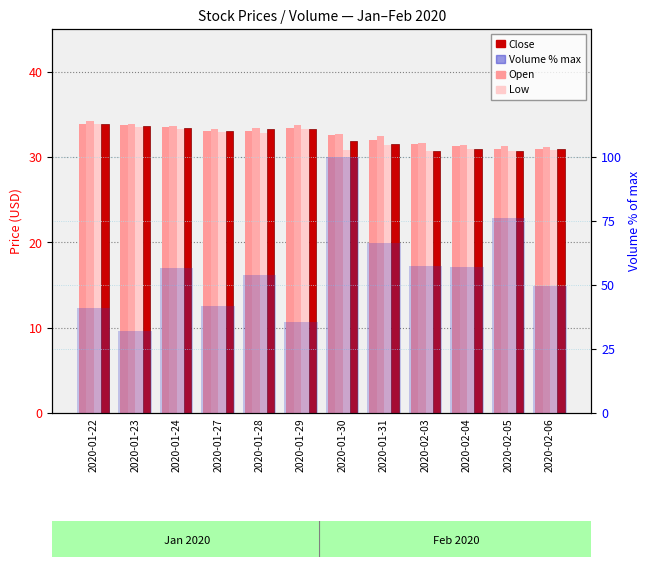

Reading right to left, list all the values displayed in this chart.

Open: 2020-02-06=30.9	2020-02-05=30.9	2020-02-04=31.3	2020-02-03=31.6	2020-01-31=32.0	2020-01-30=32.6	2020-01-29=33.5	2020-01-28=33.0	2020-01-27=33.0	2020-01-24=33.5	2020-01-23=33.8	2020-01-22=33.9
High: 2020-02-06=31.2	2020-02-05=31.3	2020-02-04=31.4	2020-02-03=31.7	2020-01-31=32.4	2020-01-30=32.6	2020-01-29=33.7	2020-01-28=33.4	2020-01-27=33.3	2020-01-24=33.6	2020-01-23=33.9	2020-01-22=34.2
Low: 2020-02-06=30.8	2020-02-05=30.6	2020-02-04=30.9	2020-02-03=30.7	2020-01-31=31.4	2020-01-30=30.8	2020-01-29=33.3	2020-01-28=32.8	2020-01-27=33.0	2020-01-24=33.2	2020-01-23=33.5	2020-01-22=33.9
Close: 2020-02-06=31.0	2020-02-05=30.7	2020-02-04=30.9	2020-02-03=30.7	2020-01-31=31.6	2020-01-30=31.9	2020-01-29=33.3	2020-01-28=33.3	2020-01-27=33.0	2020-01-24=33.4	2020-01-23=33.6	2020-01-22=33.9
Volume (% of max): 2020-02-06=49.5	2020-02-05=76.3	2020-02-04=57.2	2020-02-03=57.6	2020-01-31=66.6	2020-01-30=100.0	2020-01-29=35.7	2020-01-28=53.9	2020-01-27=41.9	2020-01-24=56.7	2020-01-23=32.2	2020-01-22=41.2